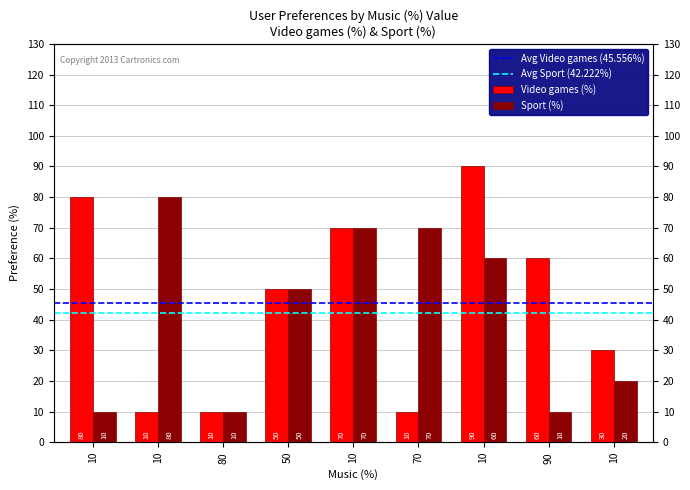

How many values in the Sport (%) series are below 50?

4